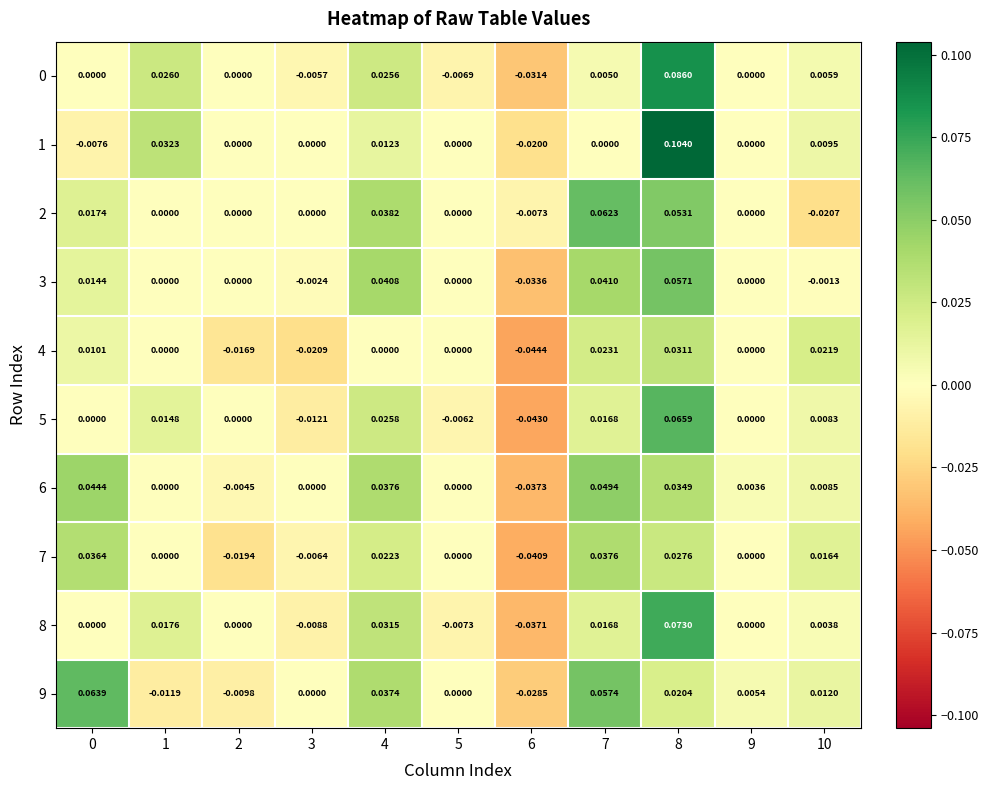

Is the value of 2 at 0 greater than the value of 8 at 8?

No